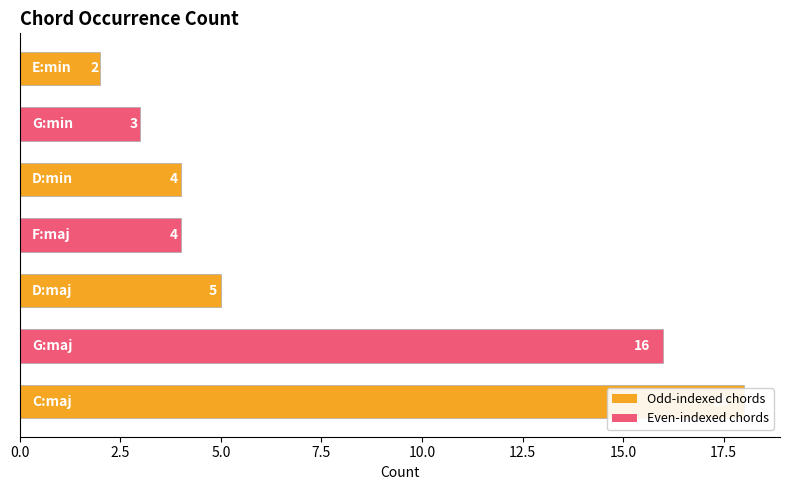

What position from the left is E:min?

7